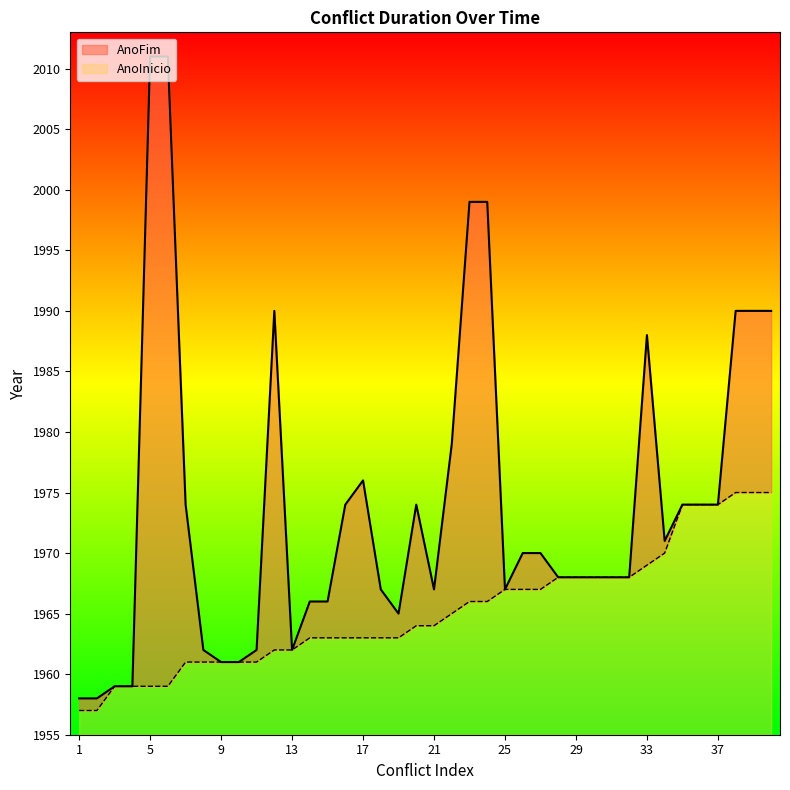

Rank the series at 13 from lowest to highest value.

AnoInicio, AnoFim